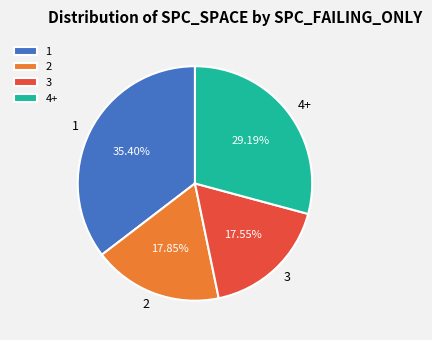

Between 4+ and 3, which is larger?

4+